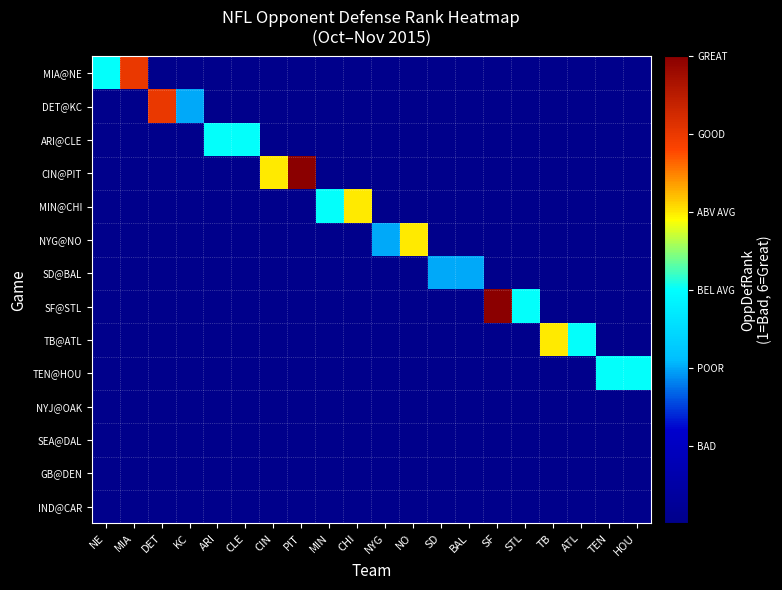

What is the difference between the highest and lowest values at TB?

4